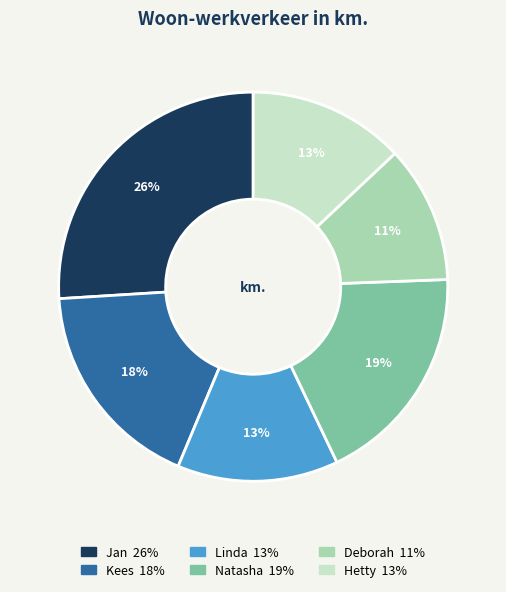

What is the smallest slice in the pie chart?

Deborah